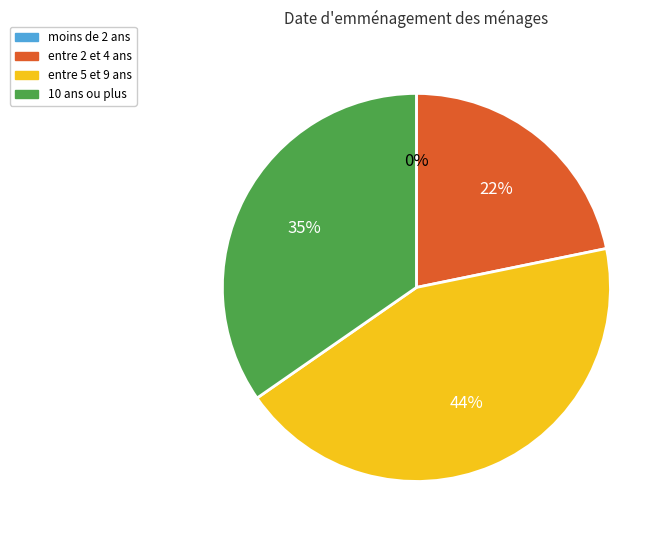

Is it true that entre 5 et 9 ans is 44% of the pie?

True